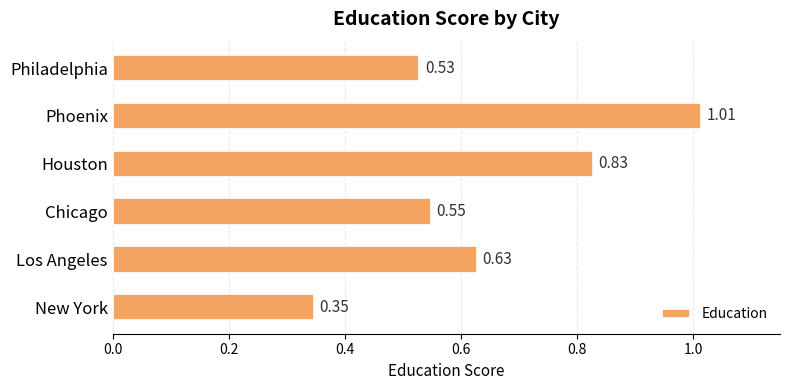

Which label corresponds to the largest value in the chart?

Phoenix